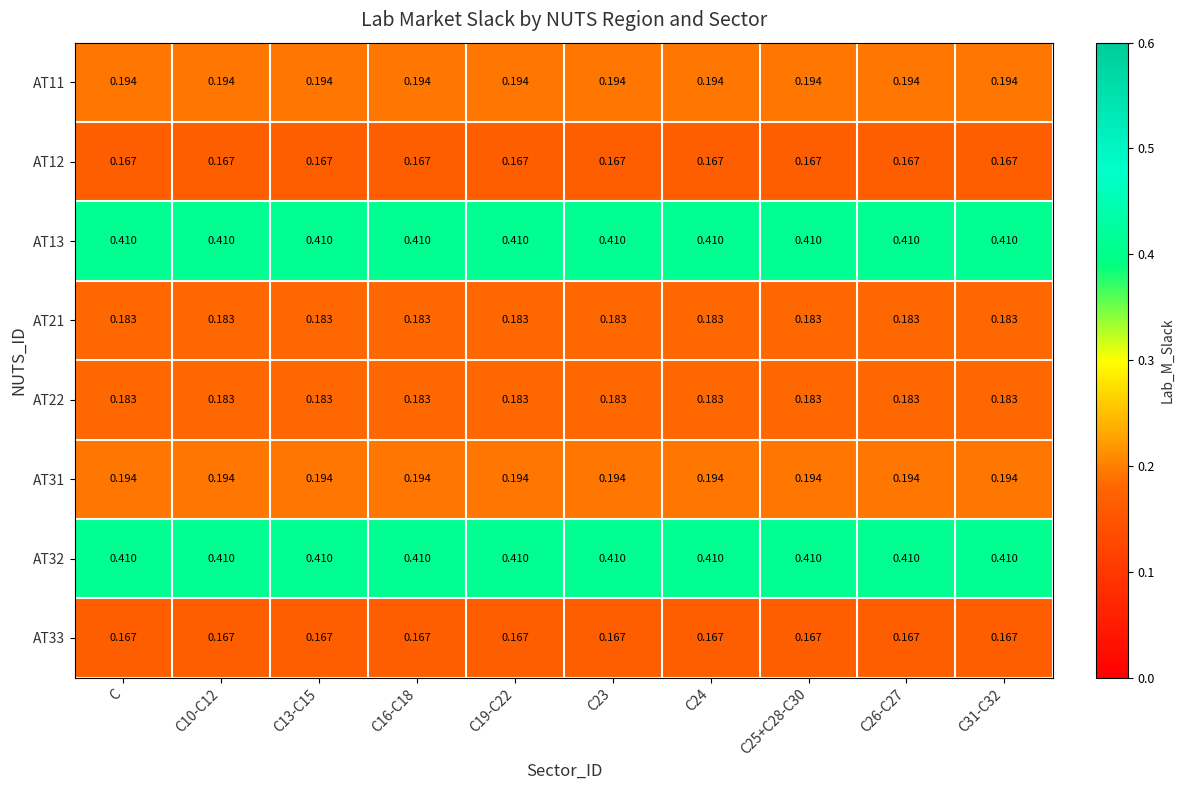

Is the value of AT31 at C25+C28-C30 greater than the value of AT32 at C26-C27?

No